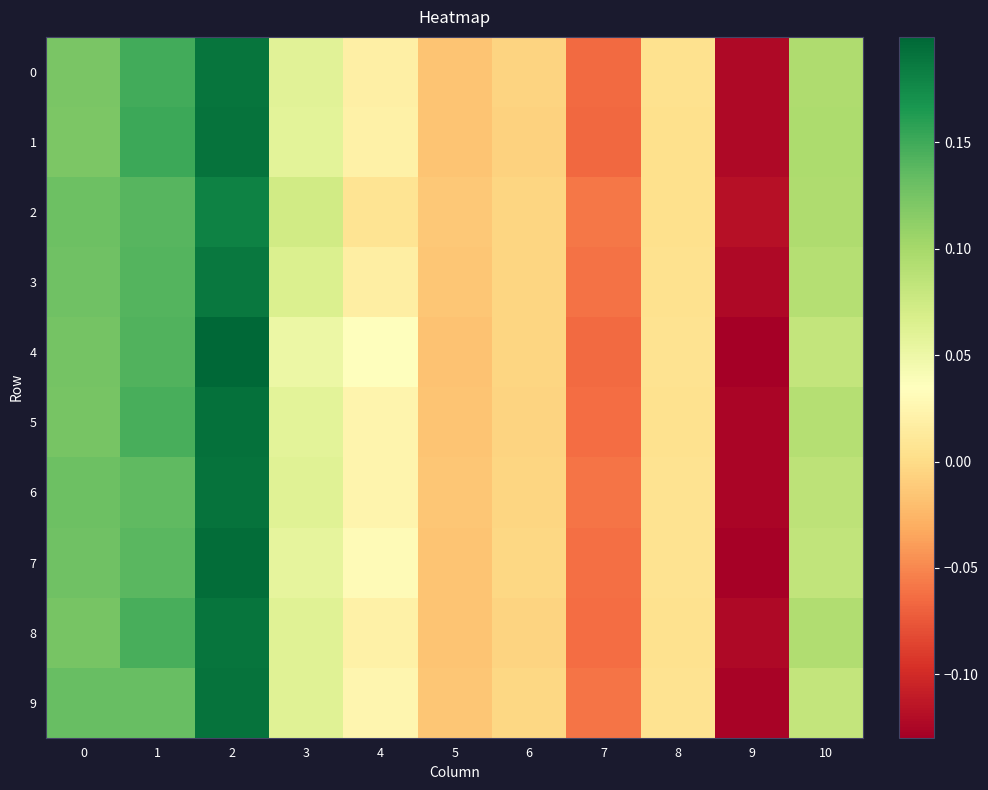

How many distinct data groups are displayed?

10